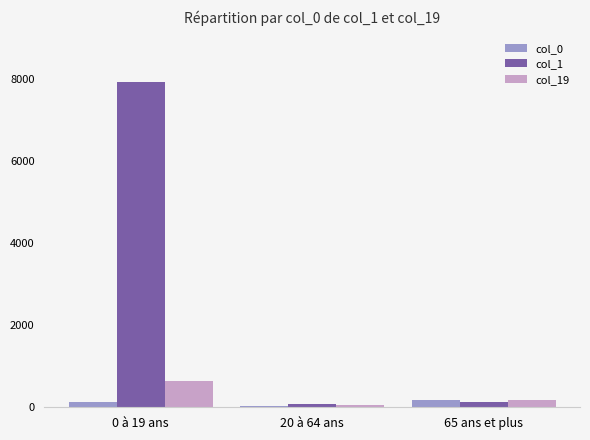

Between 0 à 19 ans and 65 ans et plus, which series saw the biggest shift?

col_1